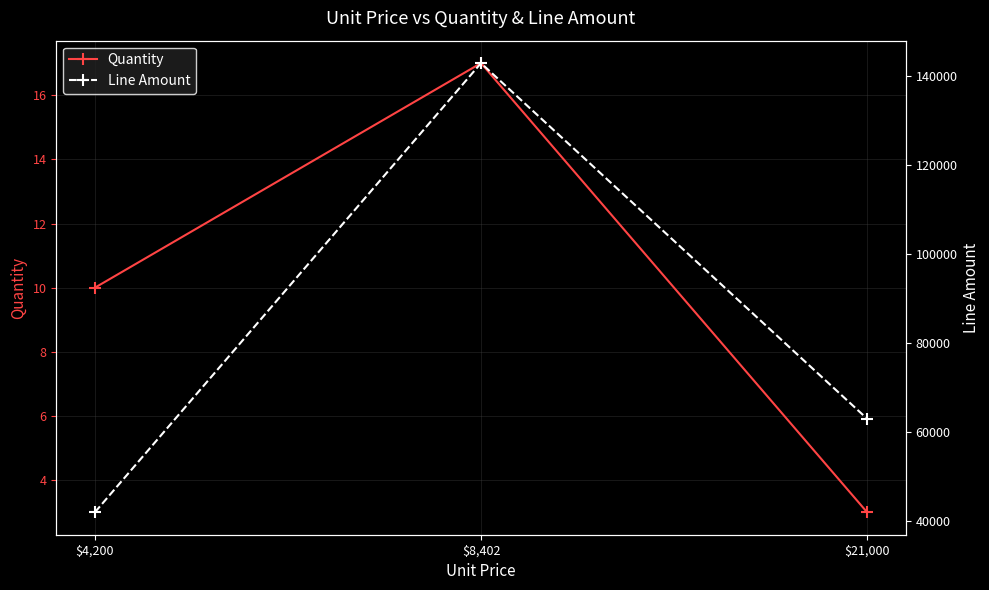

What is the sum of the Quantity values at $4,200 and $8,402?

27